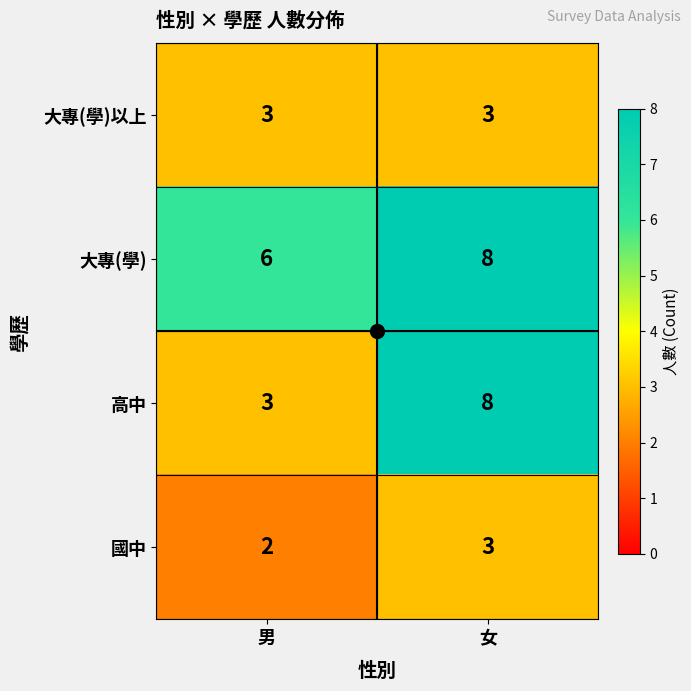

True or false: 大專(學) has a value of 9 at 男.

False